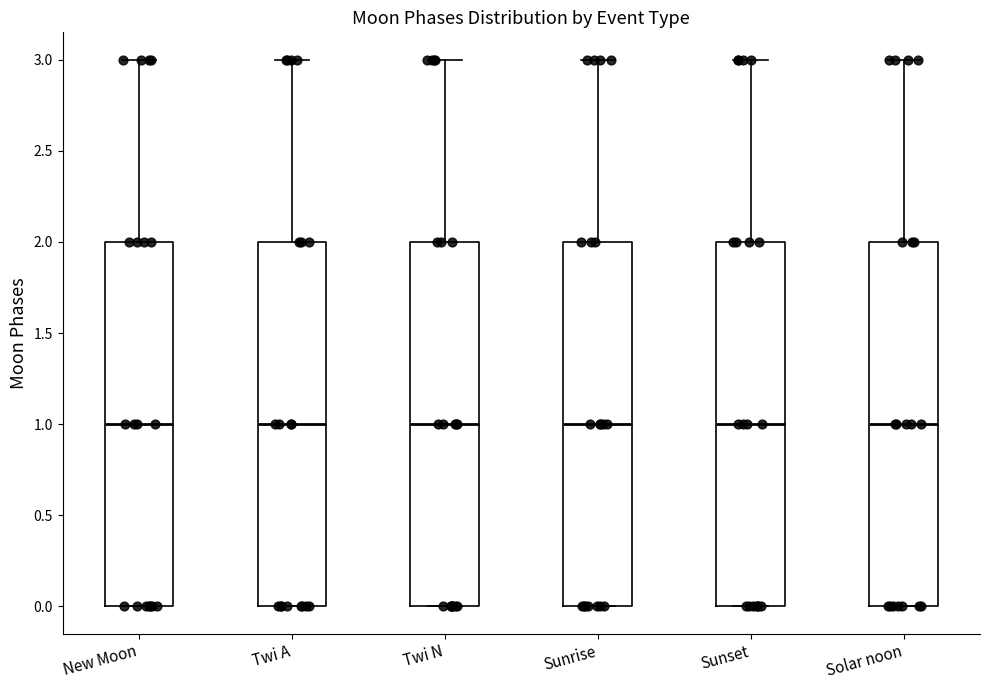

Reading left to right, read every box against the y-axis: the position of its median line, the range the box covers, and the ends of its whiskers. The values are not printed on the chart, so give them approximately, as read against the axis.

New Moon: median 1, box 0 to 2, whiskers 0 to 3
Twi A: median 1, box 0 to 2, whiskers 0 to 3
Twi N: median 1, box 0 to 2, whiskers 0 to 3
Sunrise: median 1, box 0 to 2, whiskers 0 to 3
Sunset: median 1, box 0 to 2, whiskers 0 to 3
Solar noon: median 1, box 0 to 2, whiskers 0 to 3